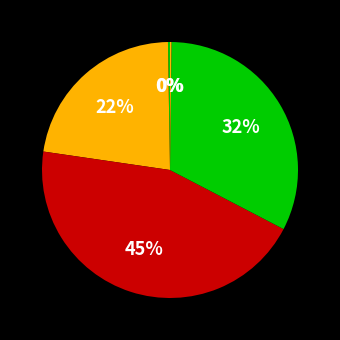

How many slices are in this pie chart?

5